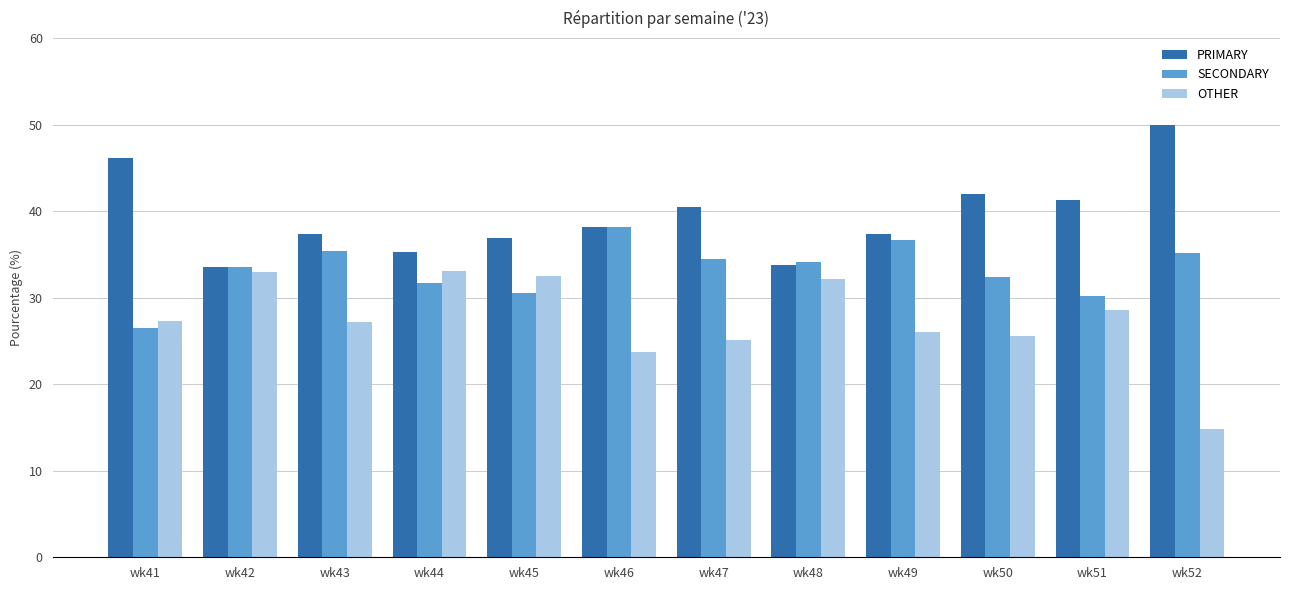

At which label does SECONDARY reach its minimum?

wk41